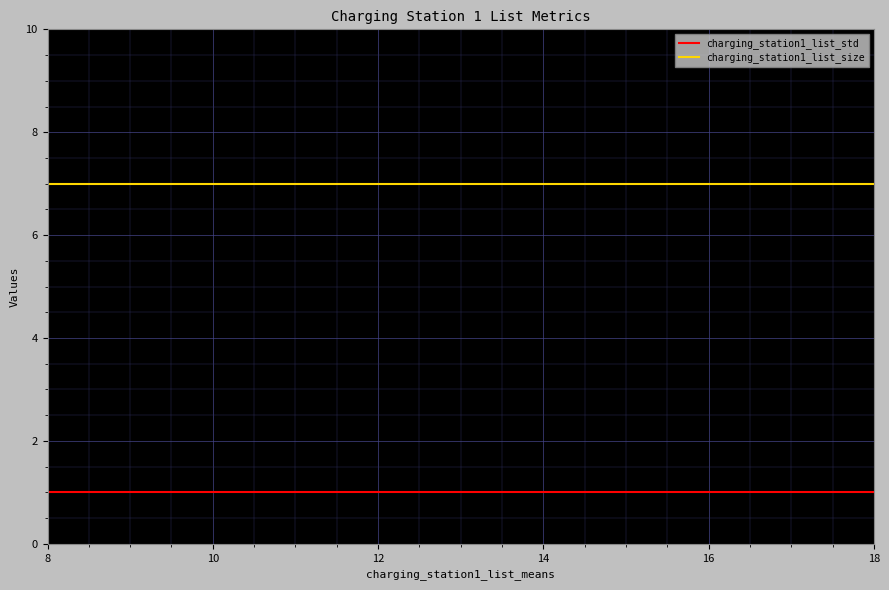

Does the chart have visible grid lines?

Yes